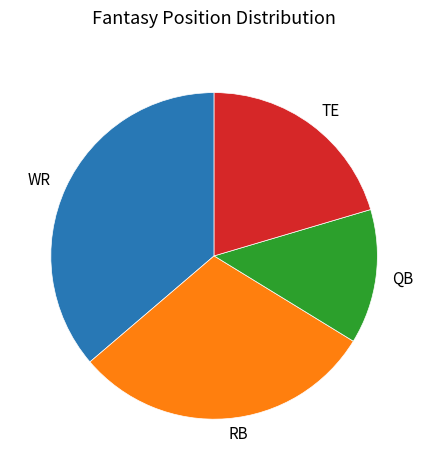

Is there any slice that represents more than half of the pie?

No